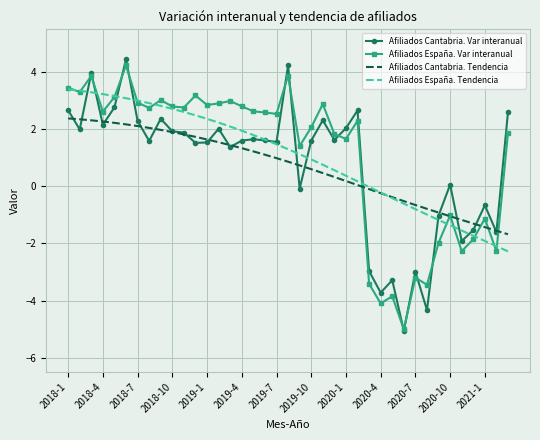

What is the smallest value displayed?

-5.1